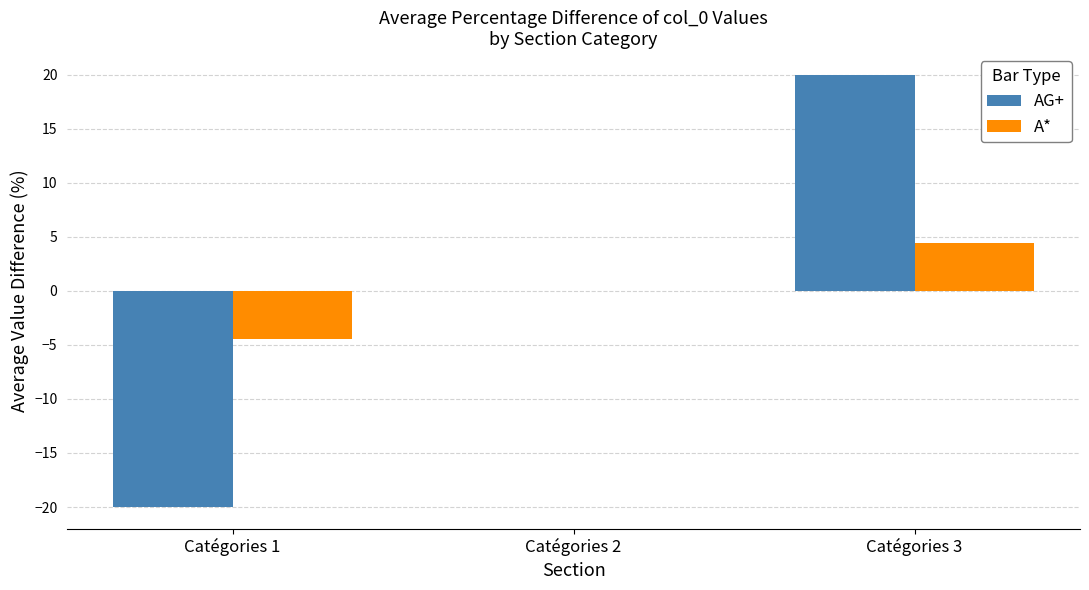

True or false: AG+ has a value of -20.0 at Catégories 1.

True